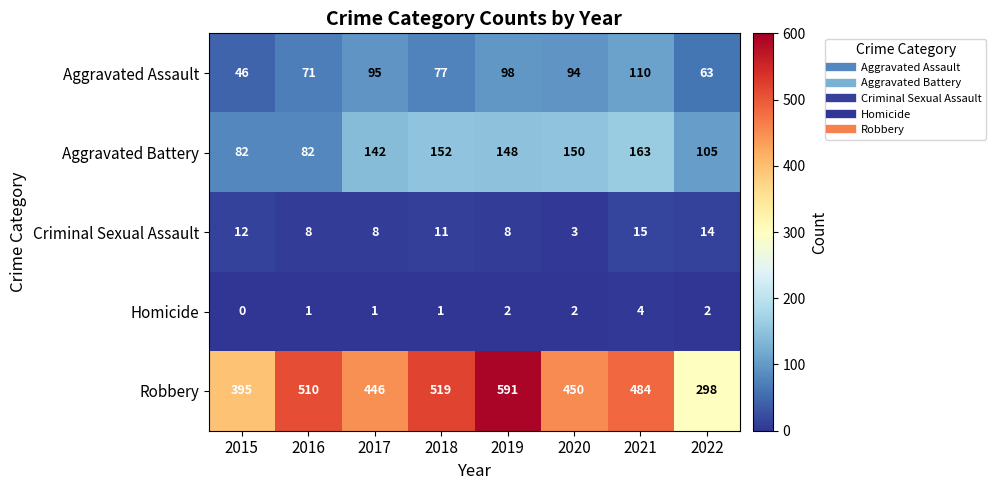

What is the sum of all Aggravated Battery values?

1024